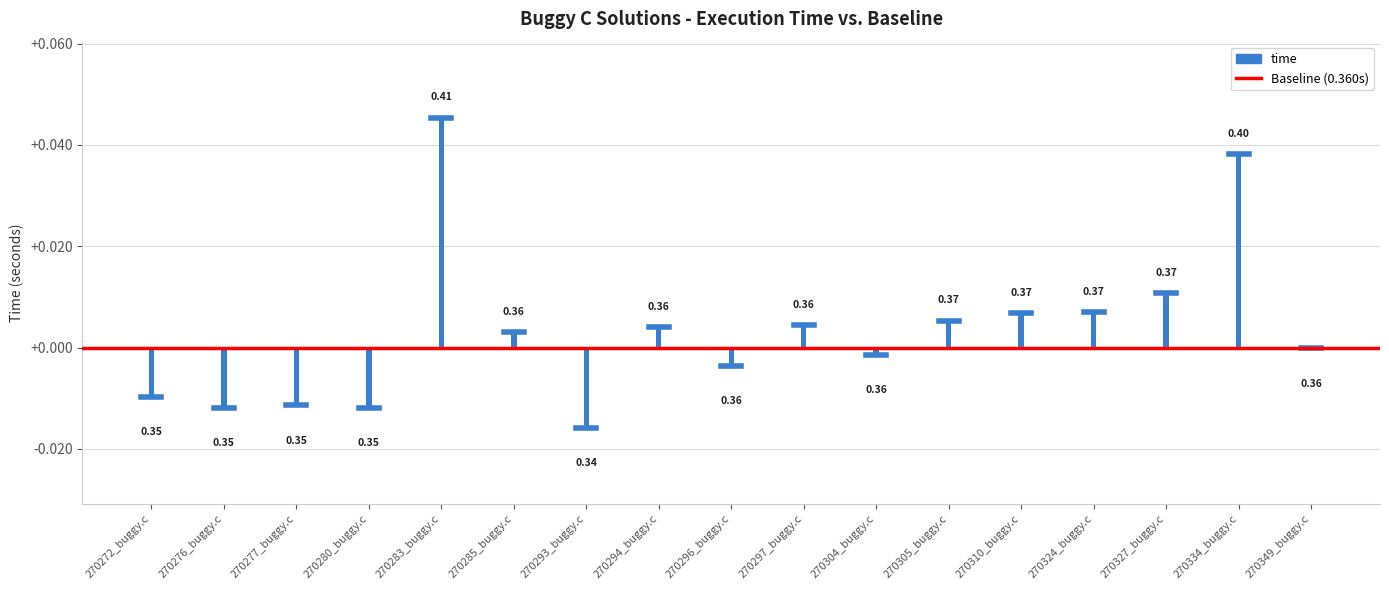

How many series are shown in this chart?

1